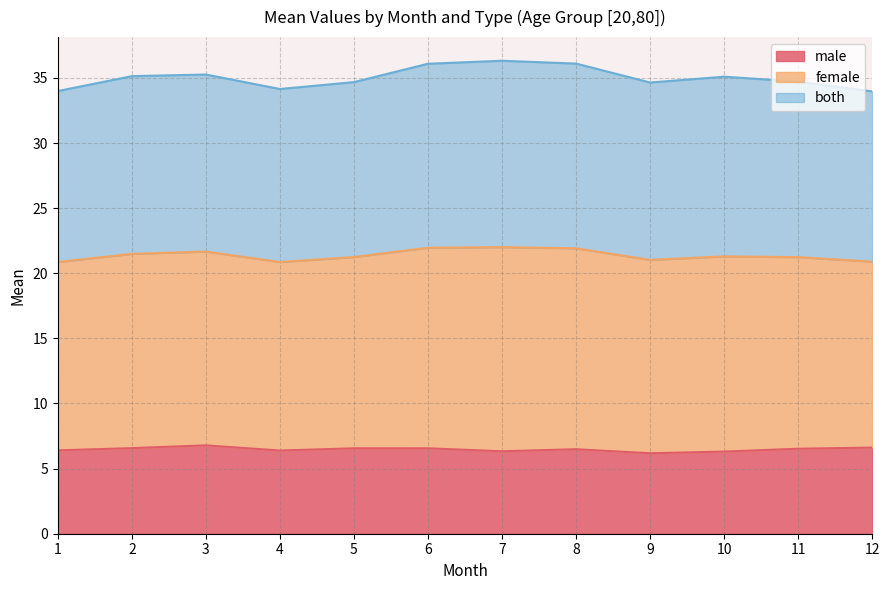

What are all the series names shown in the legend?

male, female, both